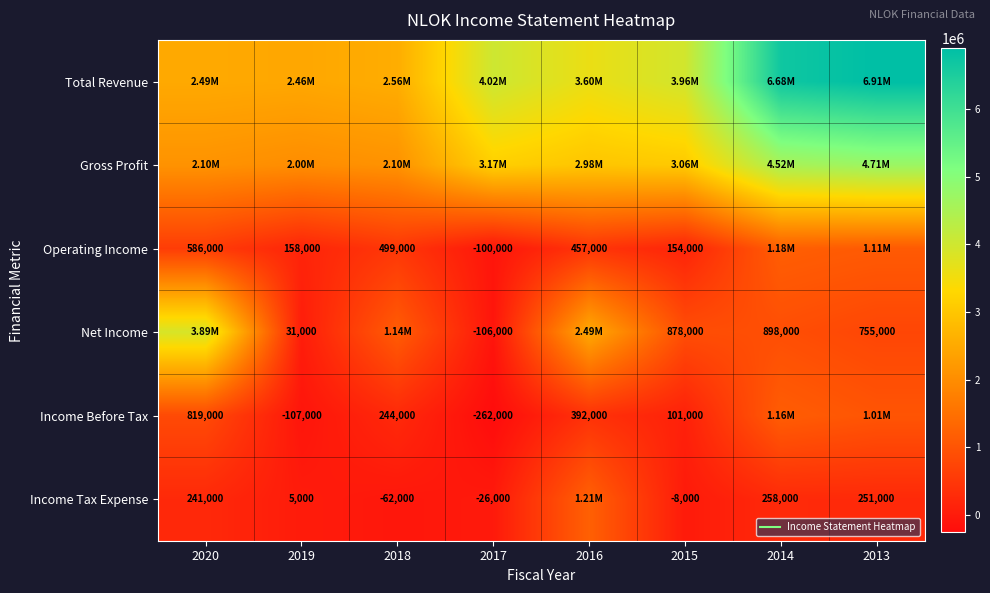

What is the maximum value for Income Tax Expense?

1213000